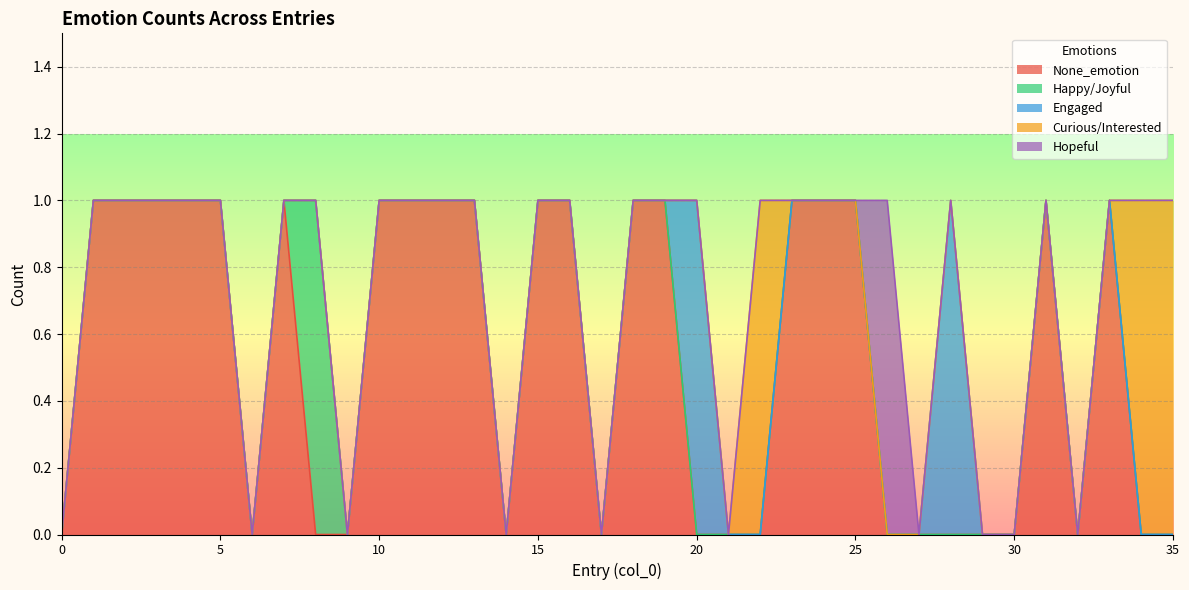

Which has a higher value, 24 or 26?

24